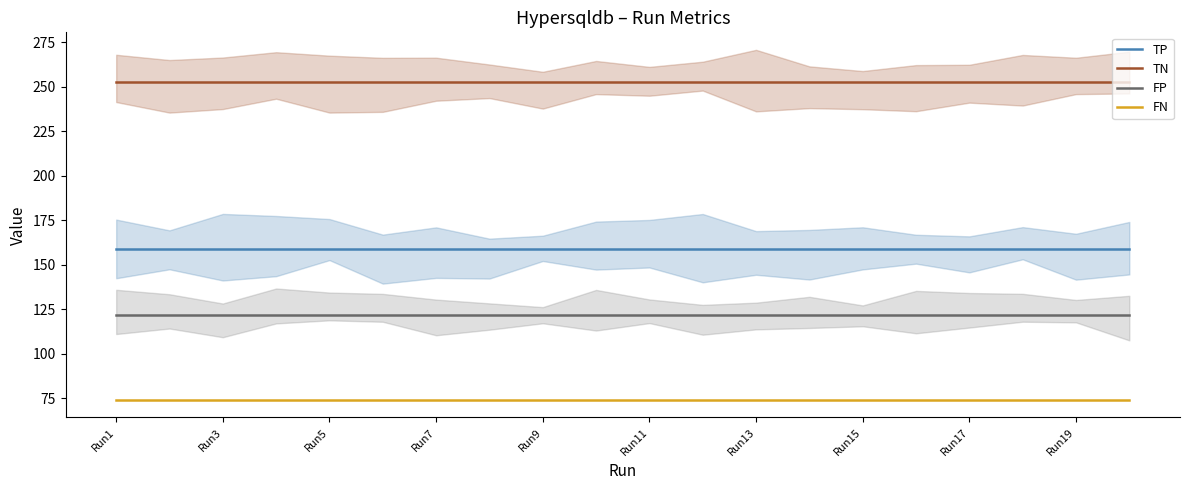

True or false: TN and FP intersect in this chart.

False